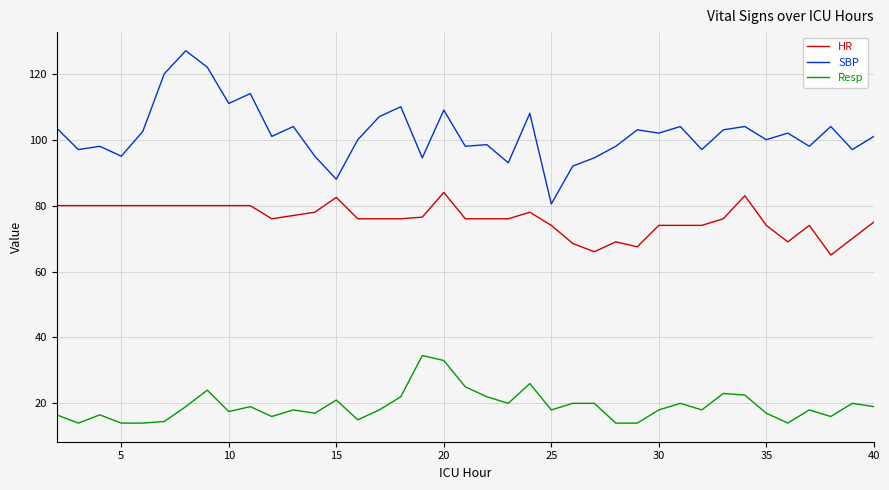

What is the minimum value for HR?

65.0